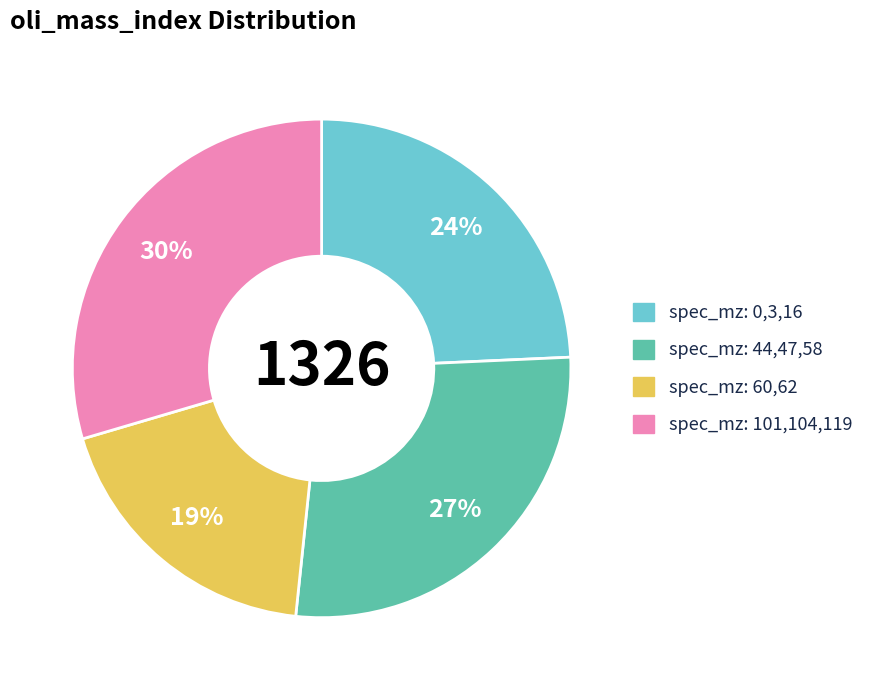

Does any single category account for the majority?

No